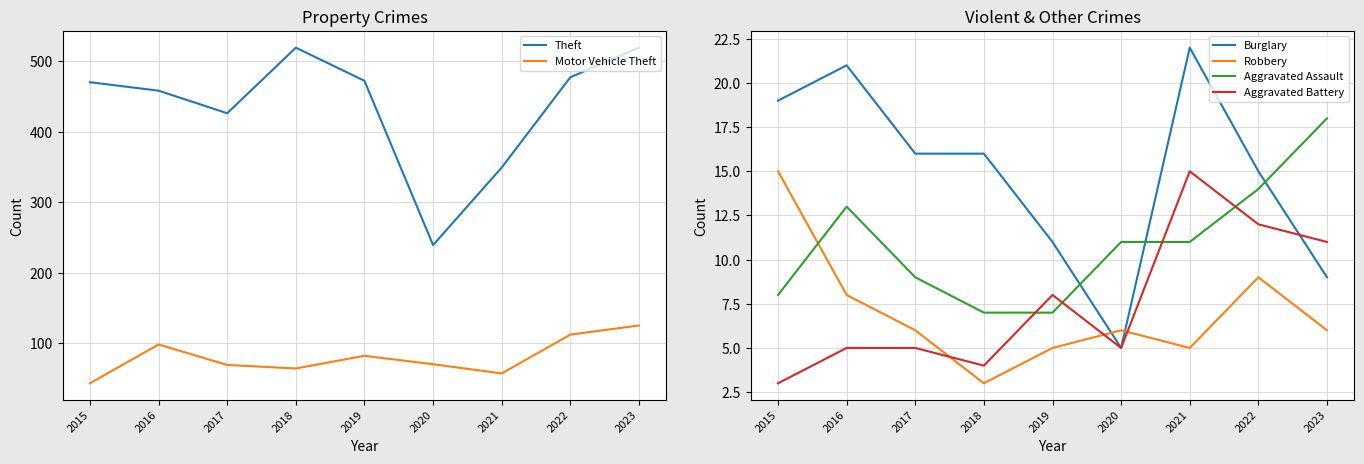

What is the total value across all series at 2018?

613